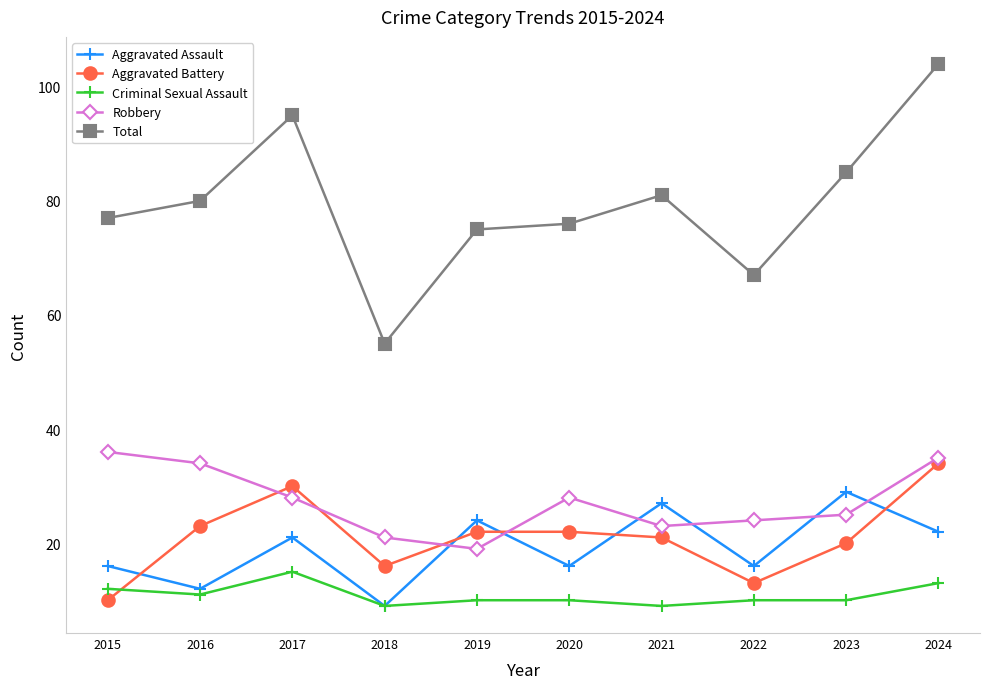

Rank the series by their maximum value, from lowest to highest.

Criminal Sexual Assault, Aggravated Assault, Aggravated Battery, Robbery, Total